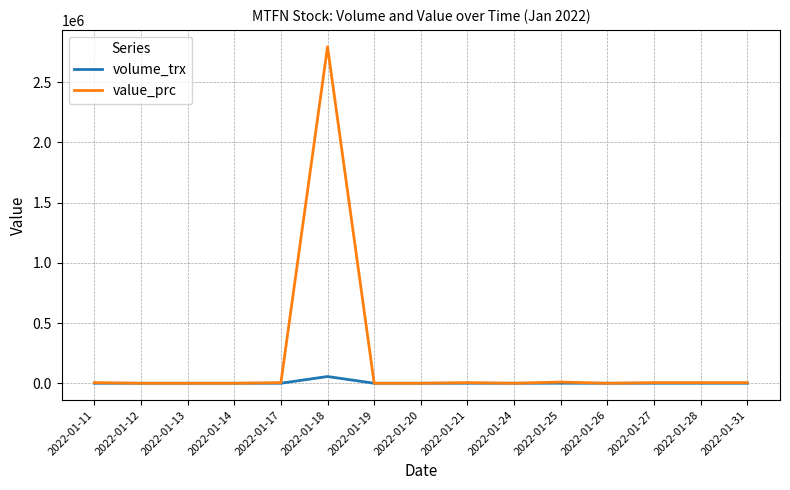

List the series in order of their overall mean, lowest first.

volume_trx, value_prc